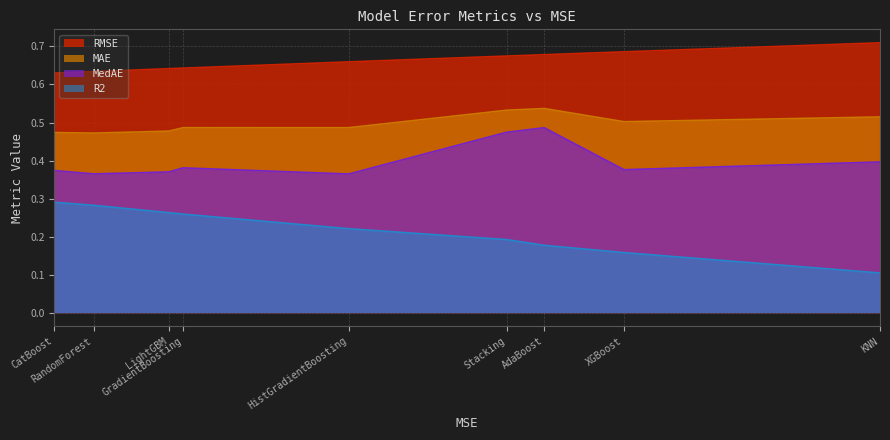

Which series has the largest range (max minus min)?

R2